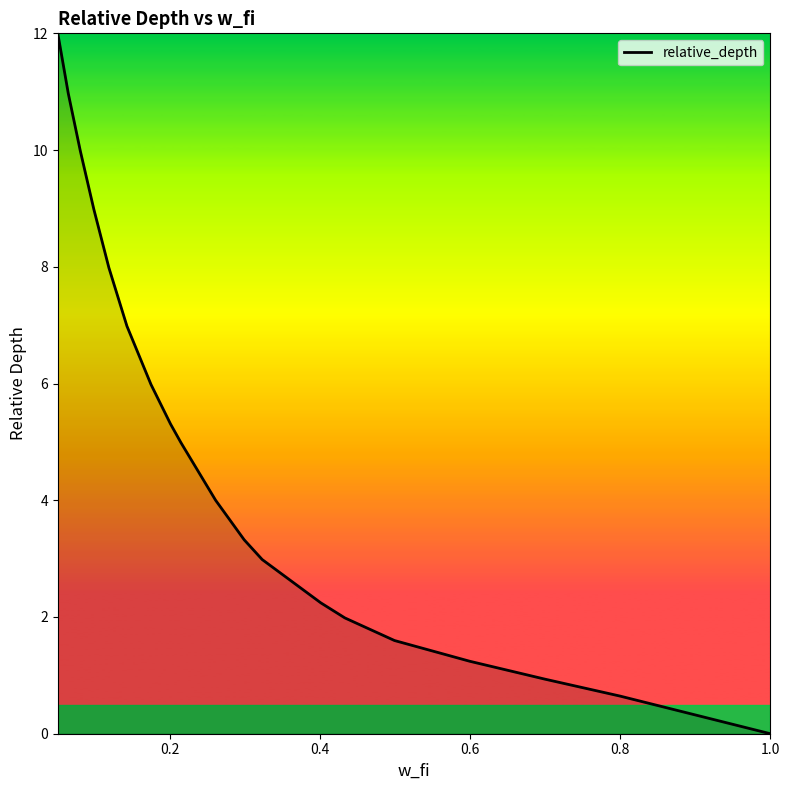

Reading right to left, extract all data points from this chart.

0.0	0.3	0.6	0.9	1.2	1.6	2.0	2.2	3.0	3.3	4.0	5.0	5.3	6.0	7.0	8.0	9.0	10.0	11.0	12.0